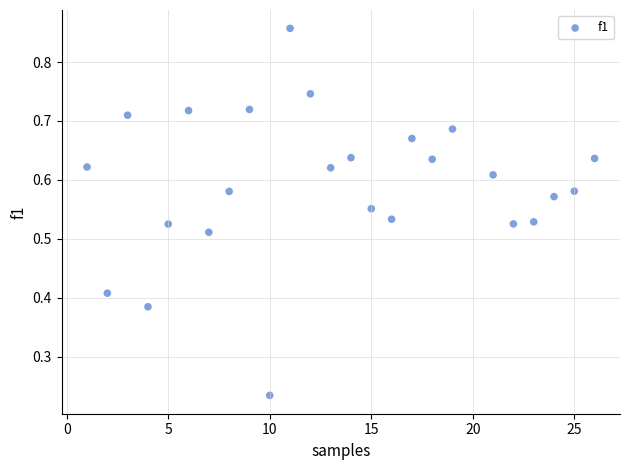

What is the range of X values (max minus min)?

25.0